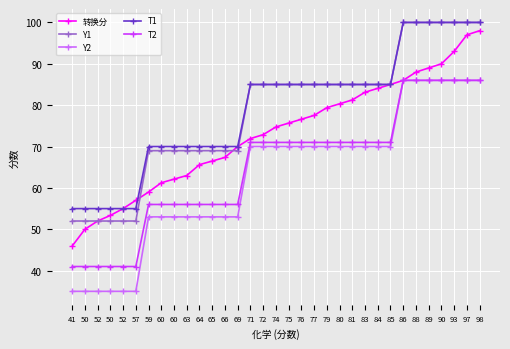

True or false: Y1 and Y2 cross at least once.

False